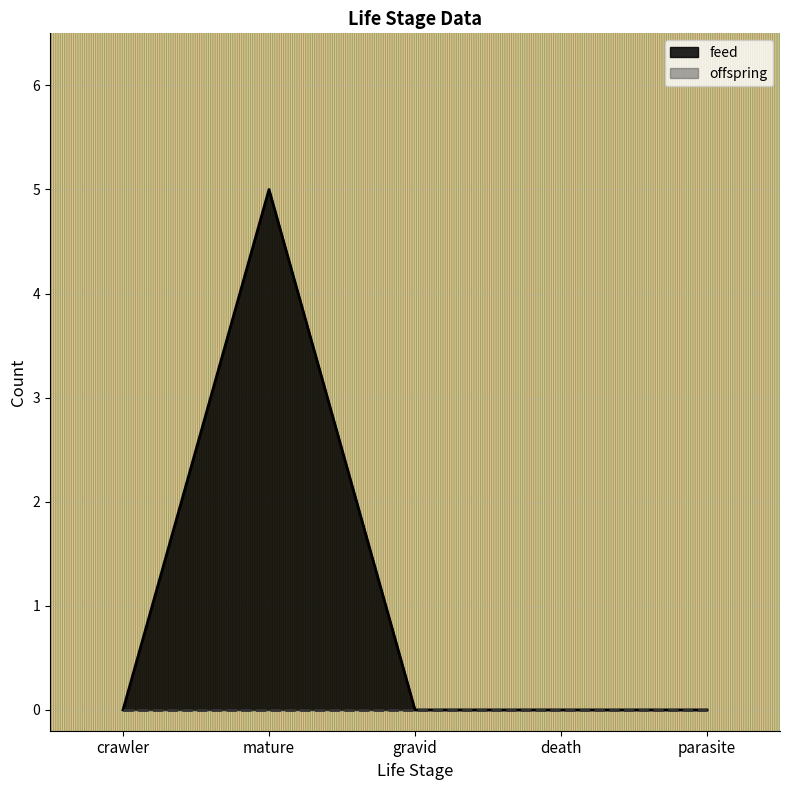

Between mature and parasite, which is larger?

mature